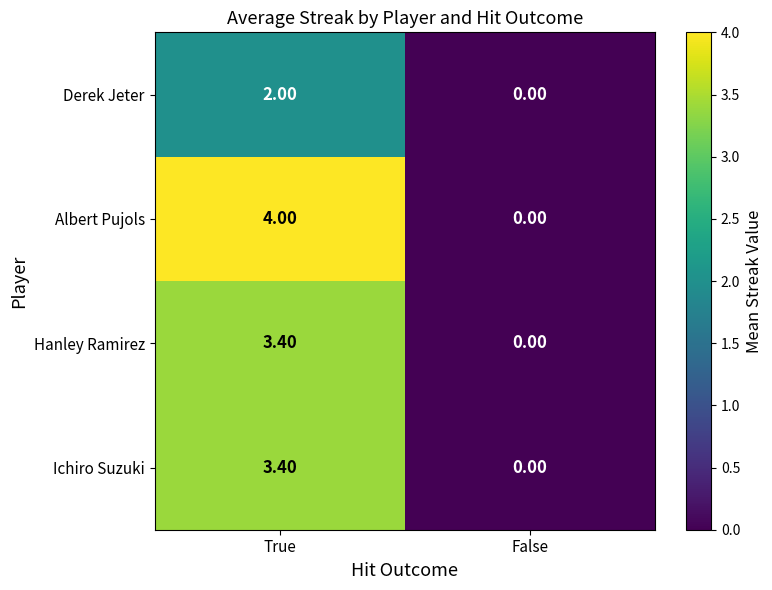

Rank the categories by Ichiro Suzuki value from lowest to highest.

False, True